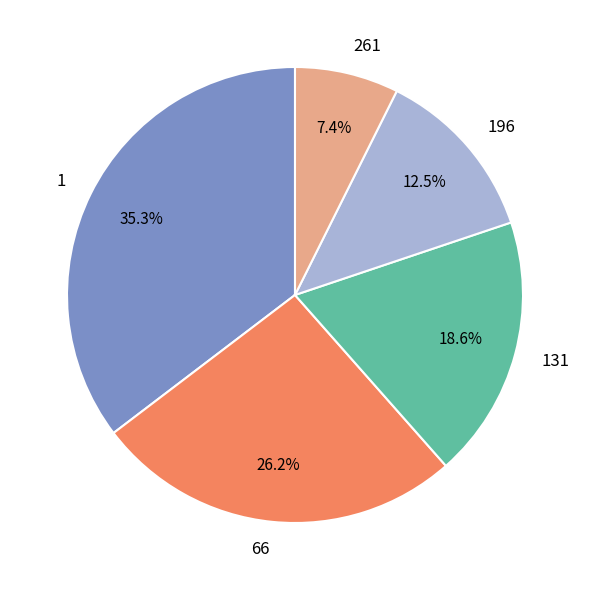

Is there a majority slice in this chart?

No